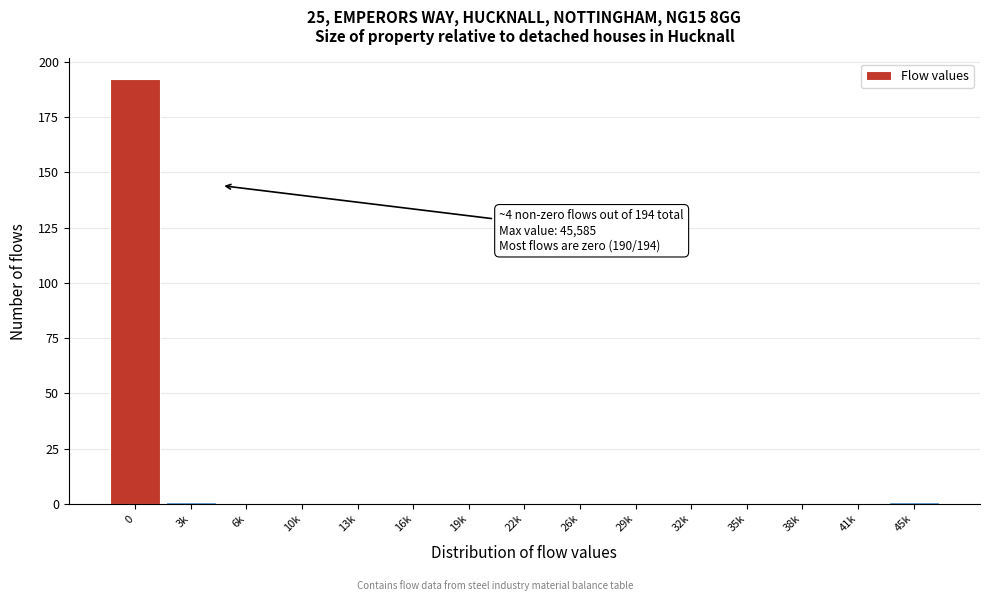

Reading left to right, list all the values displayed in this chart.

0=192	3k=1	6k=0	10k=0	13k=0	16k=0	19k=0	22k=0	26k=0	29k=0	32k=0	35k=0	38k=0	41k=0	45k=1